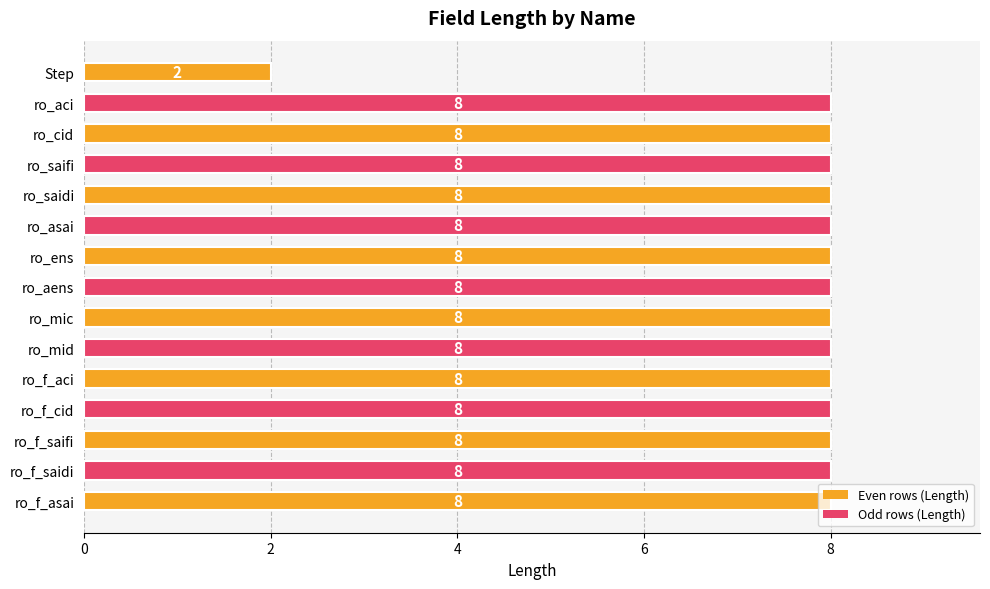

Is it true that the value at ro_aci is 8?

True